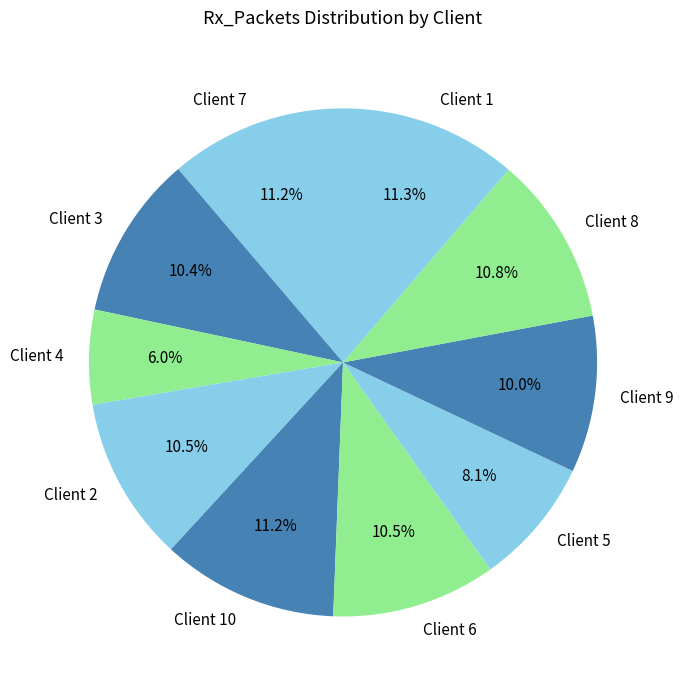

What is the smallest slice in the pie chart?

Client 4